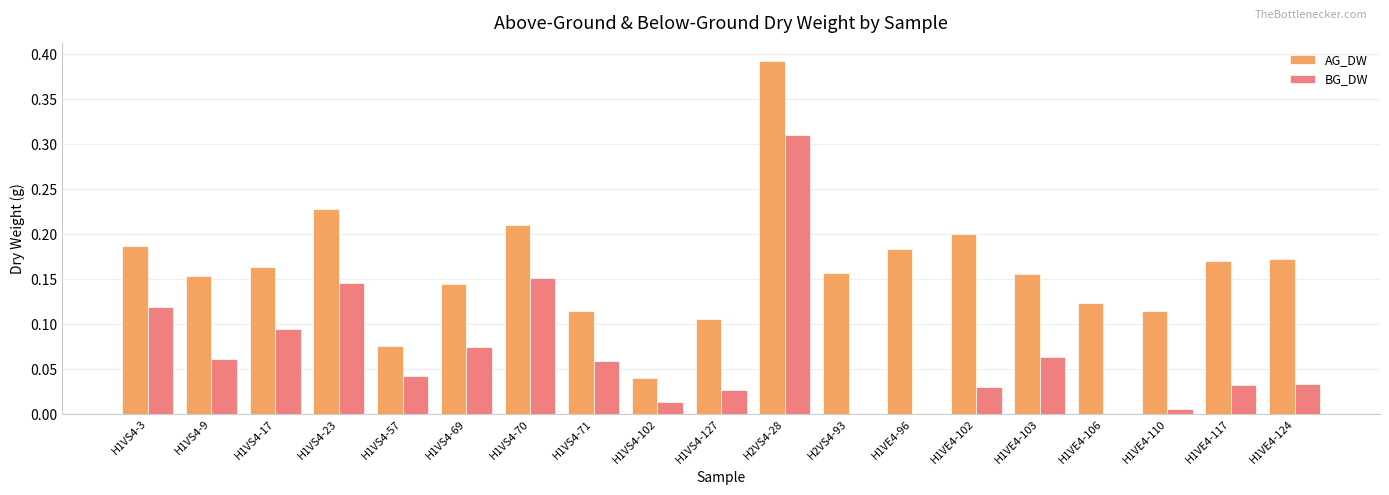

Between H1VE4-106 and H1VE4-124, which series saw the biggest shift?

AG_DW